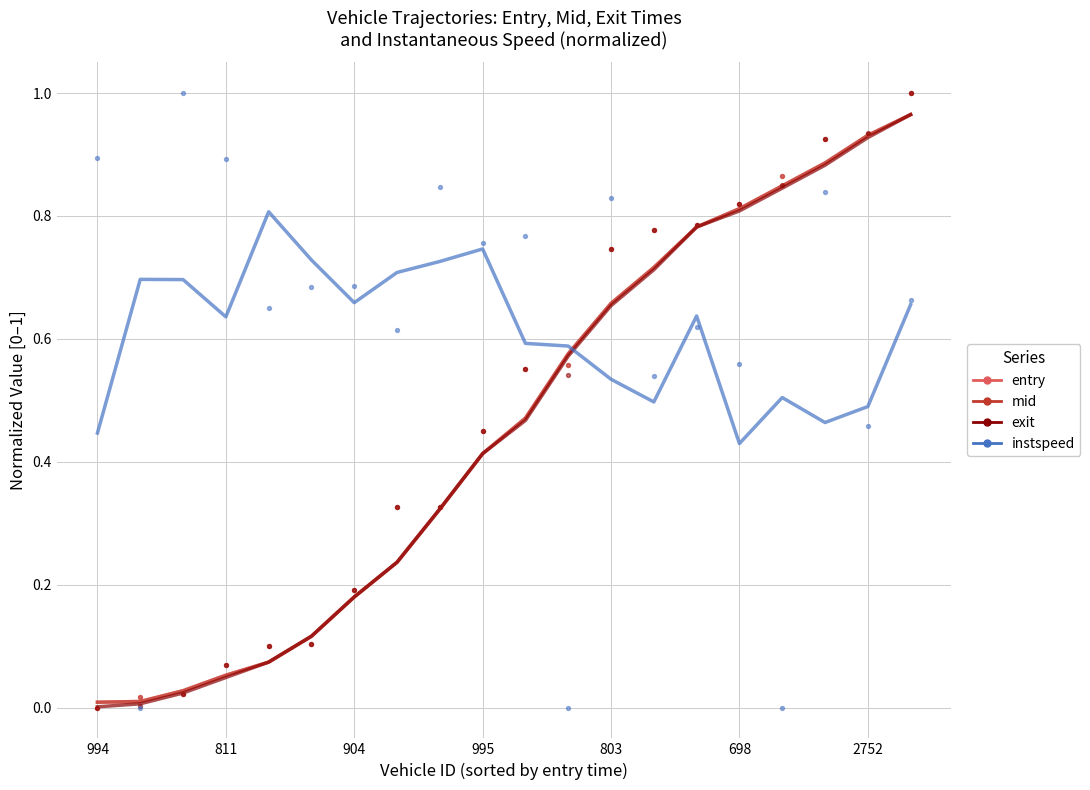

Which series reaches the maximum Y coordinate?

entry